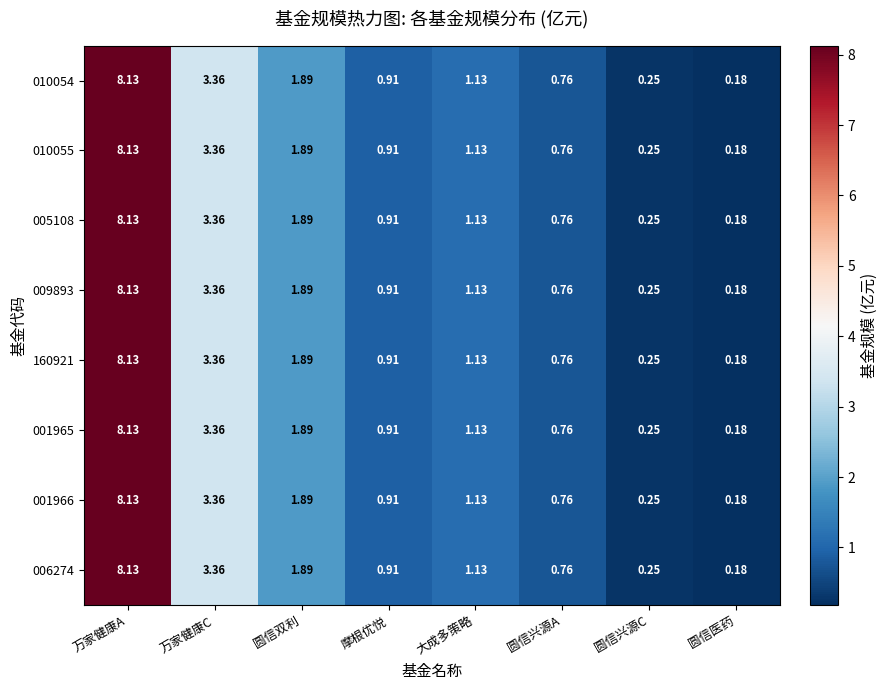

Where does the 009893 series first go above 1?

万家健康A